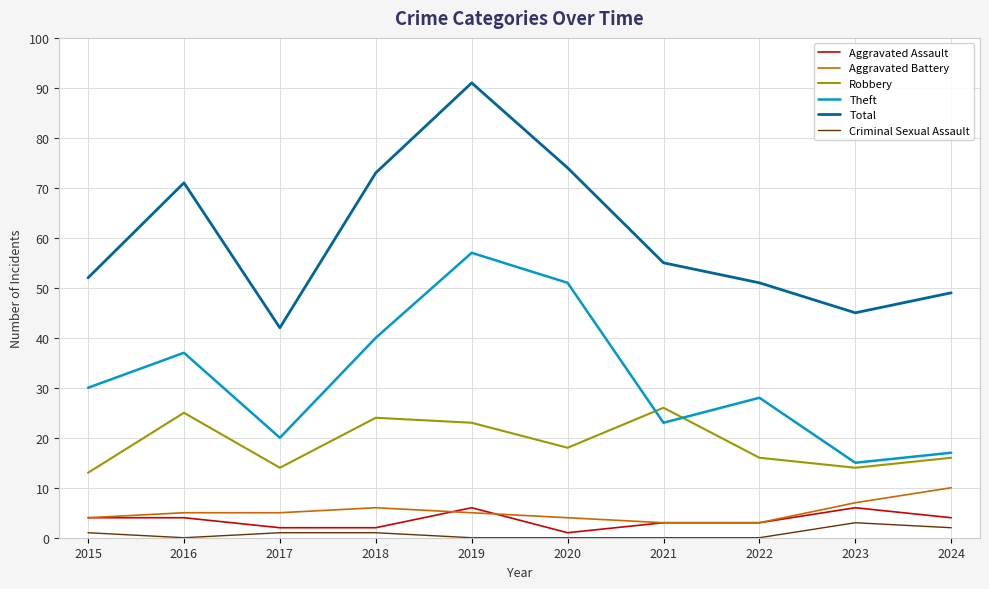

Which series has the widest spread of values?

Total